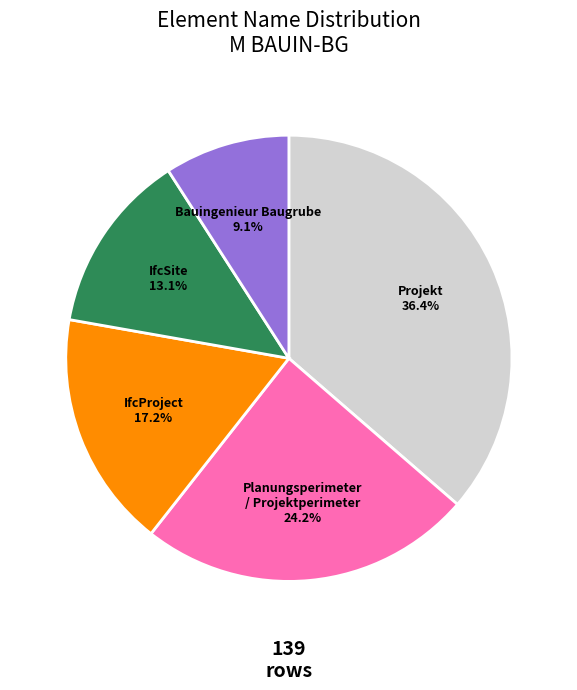

Is there any slice that represents more than half of the pie?

No